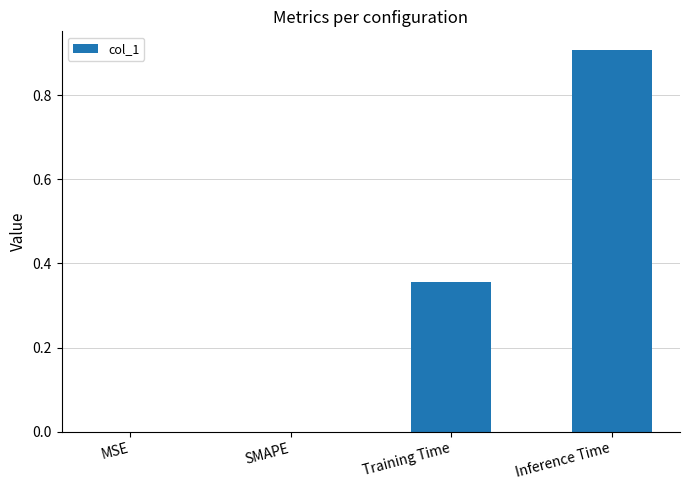

What is the sum of the values at Inference Time and Training Time?

1.3